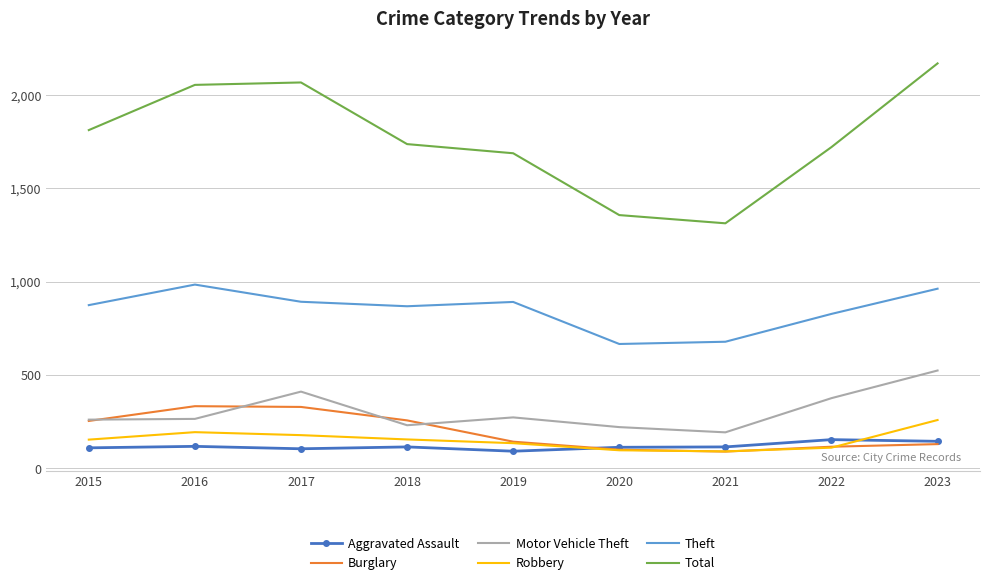

How many series are shown in this chart?

6